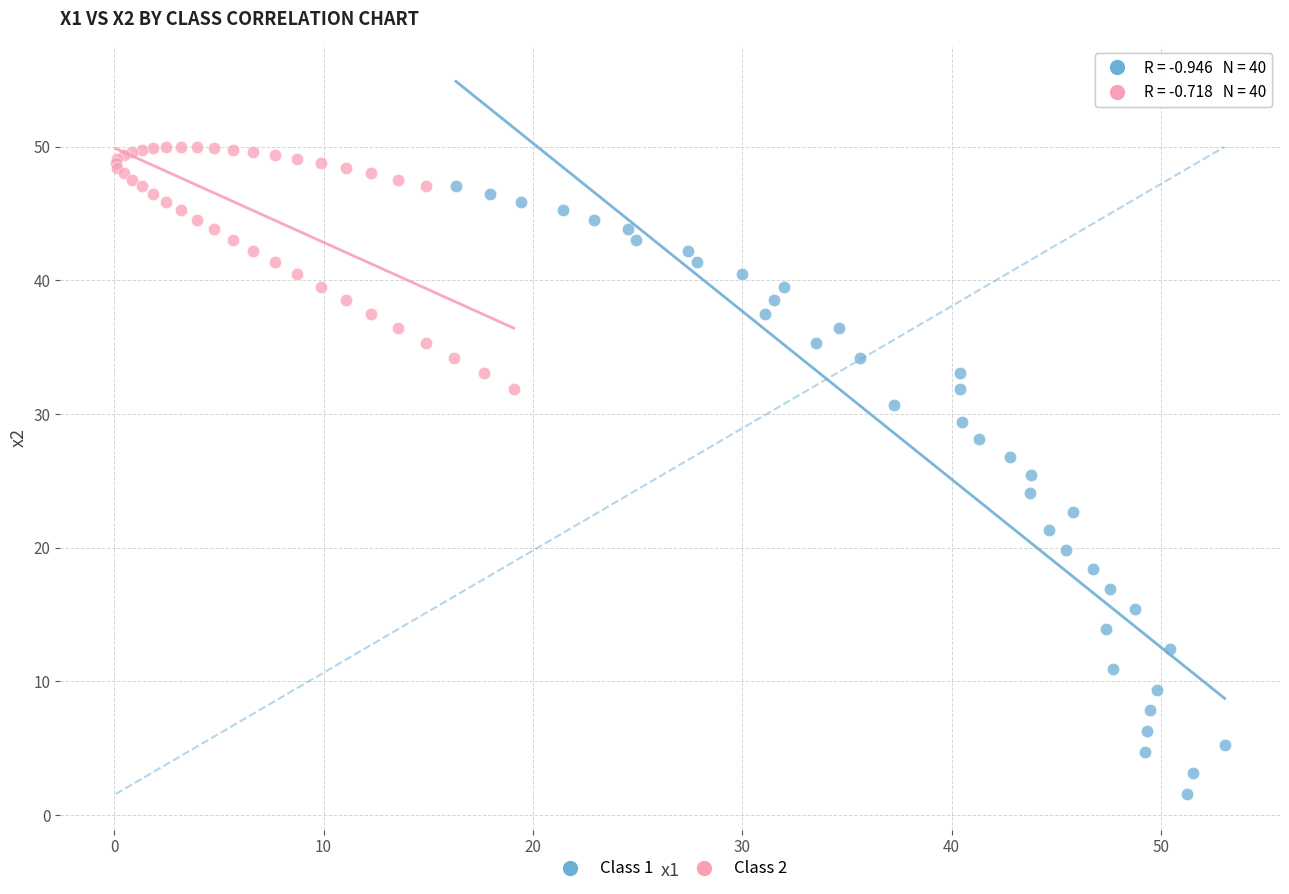

Which series contains the lowest Y value?

Class 1